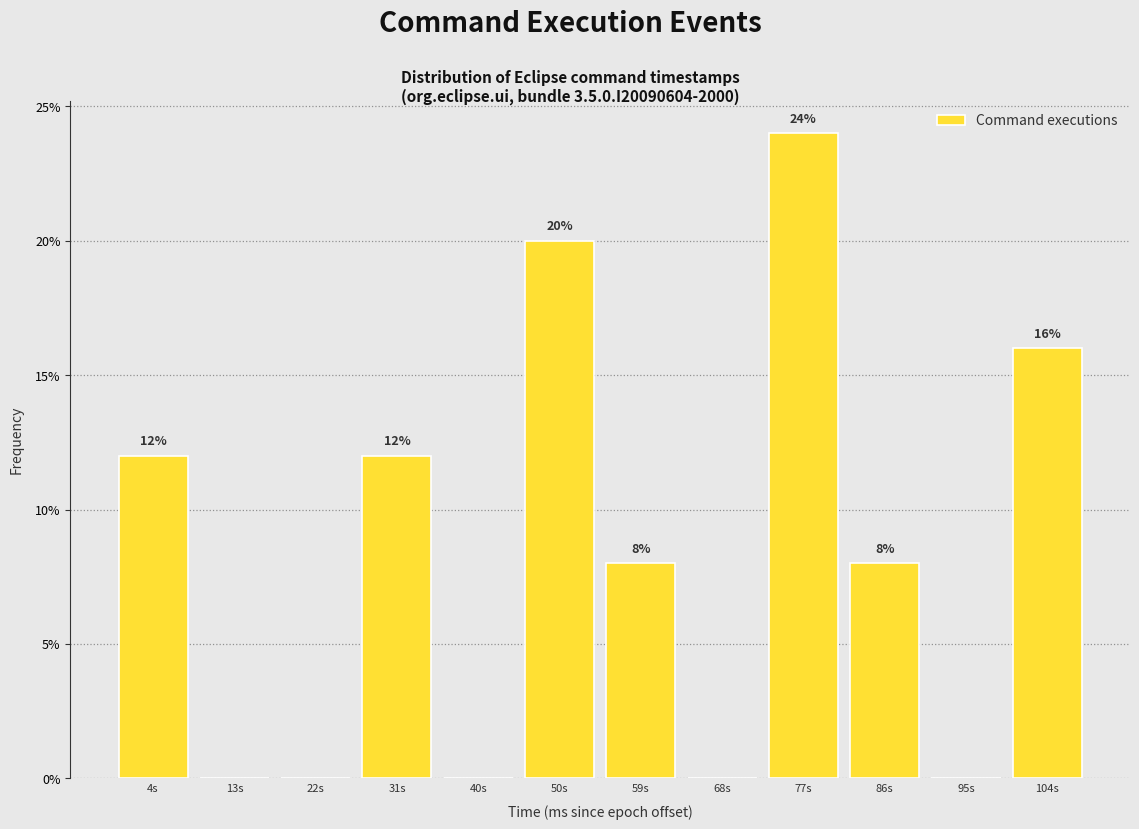

Reading left to right, extract all data points from this chart.

4s=12	13s=0	22s=0	31s=12	40s=0	50s=20	59s=8	68s=0	77s=24	86s=8	95s=0	104s=16